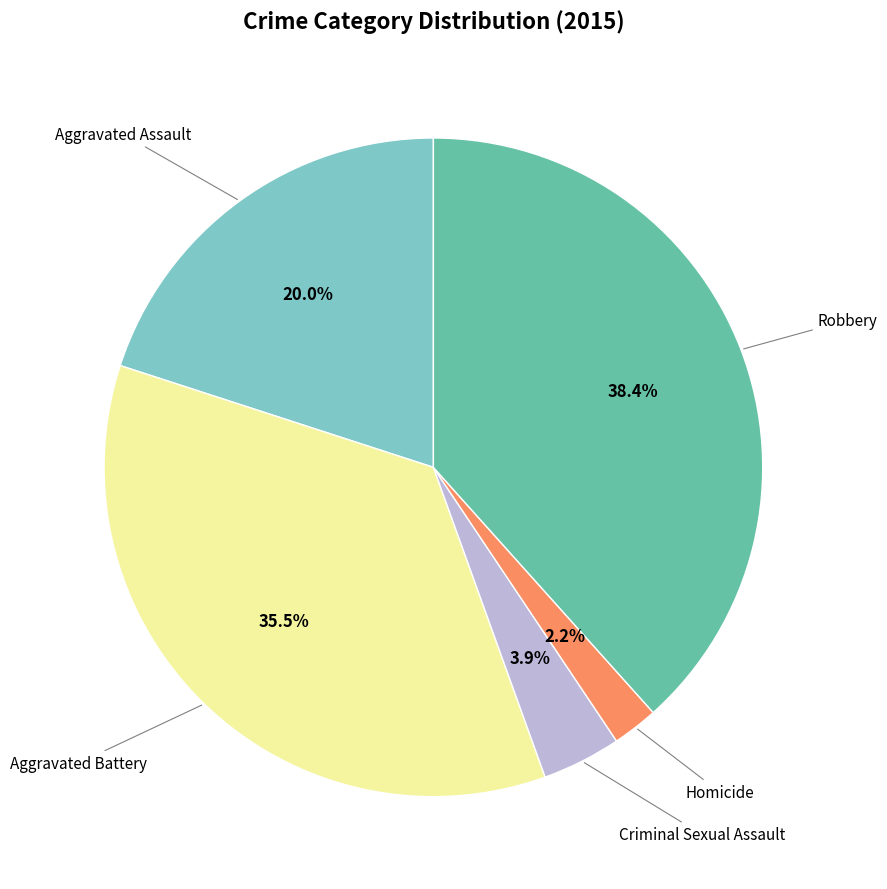

Between Robbery and Criminal Sexual Assault, which is larger?

Robbery